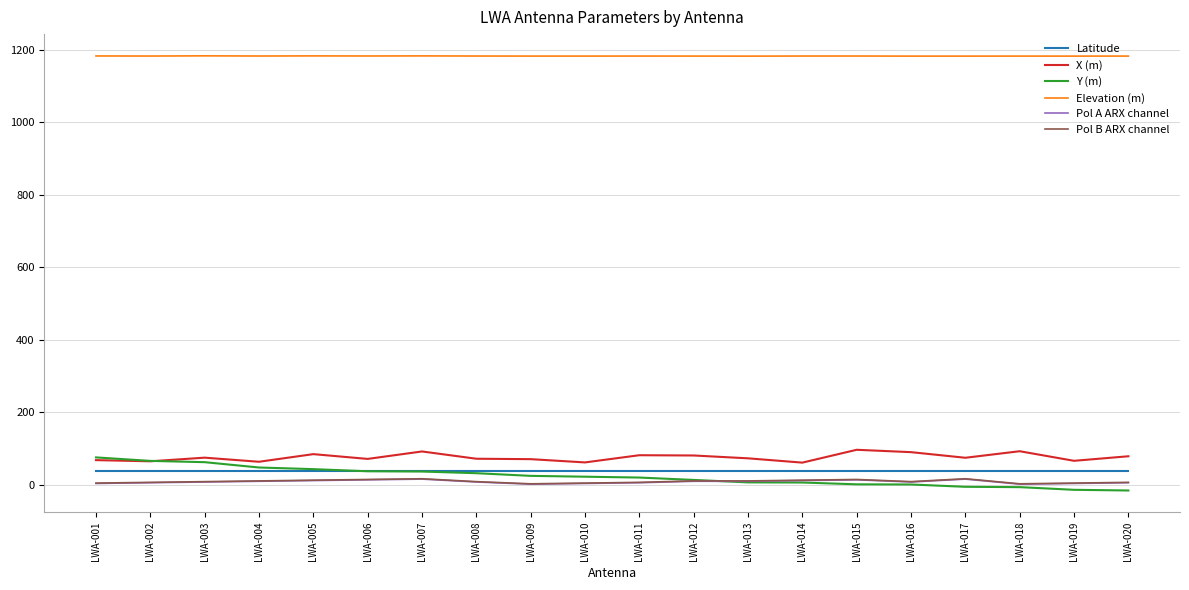

True or false: Latitude and Elevation (m) intersect in this chart.

False